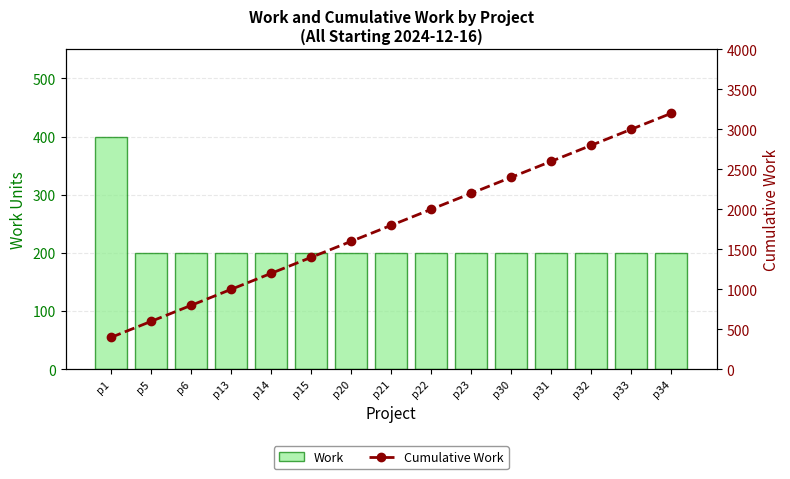

At p32, list the series in order from smallest to largest.

Work, Cumulative Work